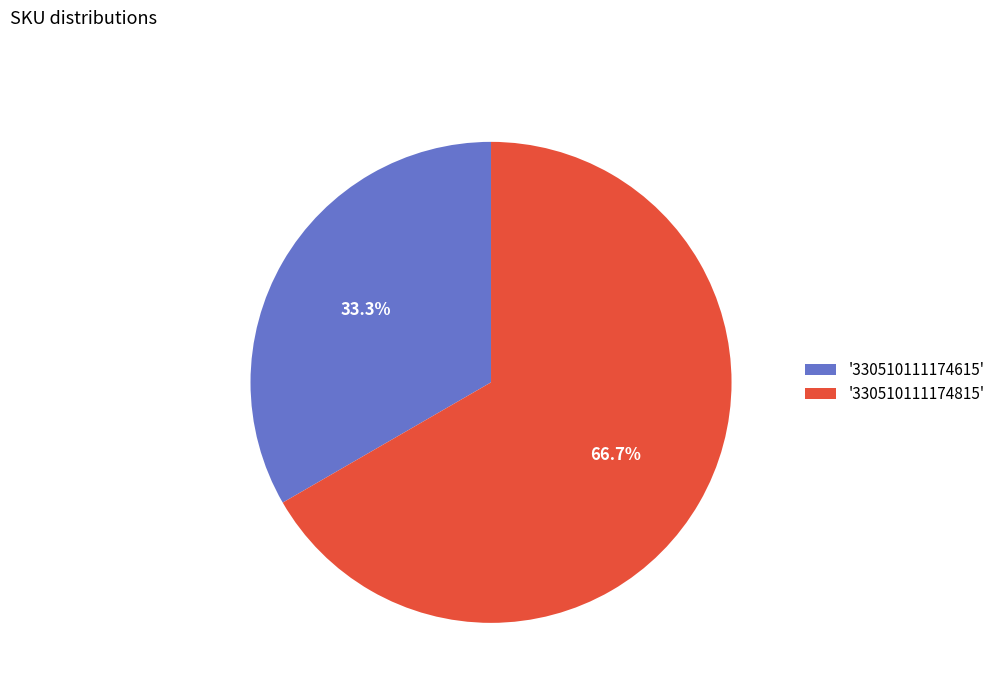

What percentage do '330510111174815' and '330510111174615' together represent?

100.0%